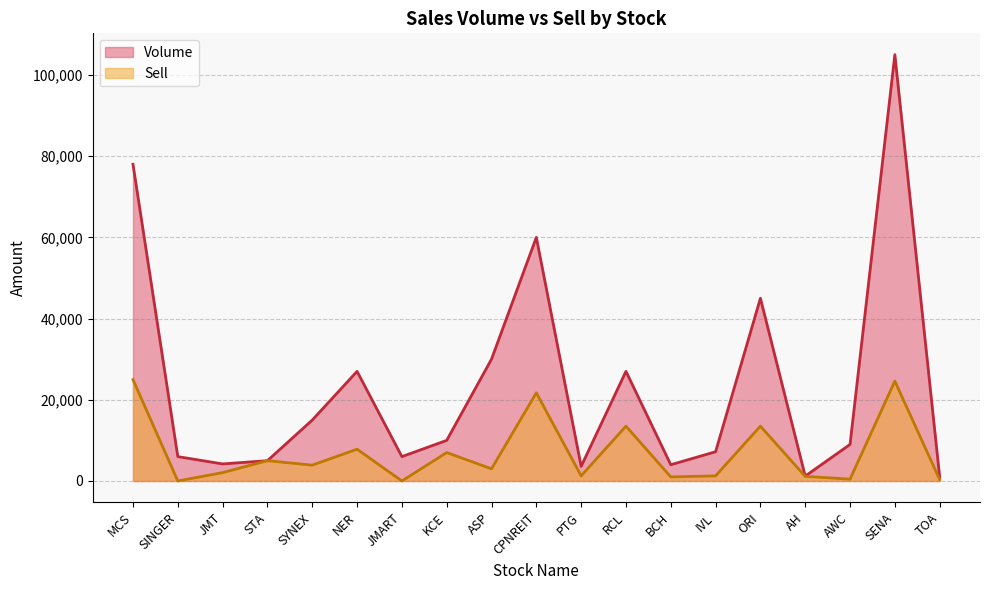

In Volume, how many points are lower than both neighbors (excluding endpoints)?

5